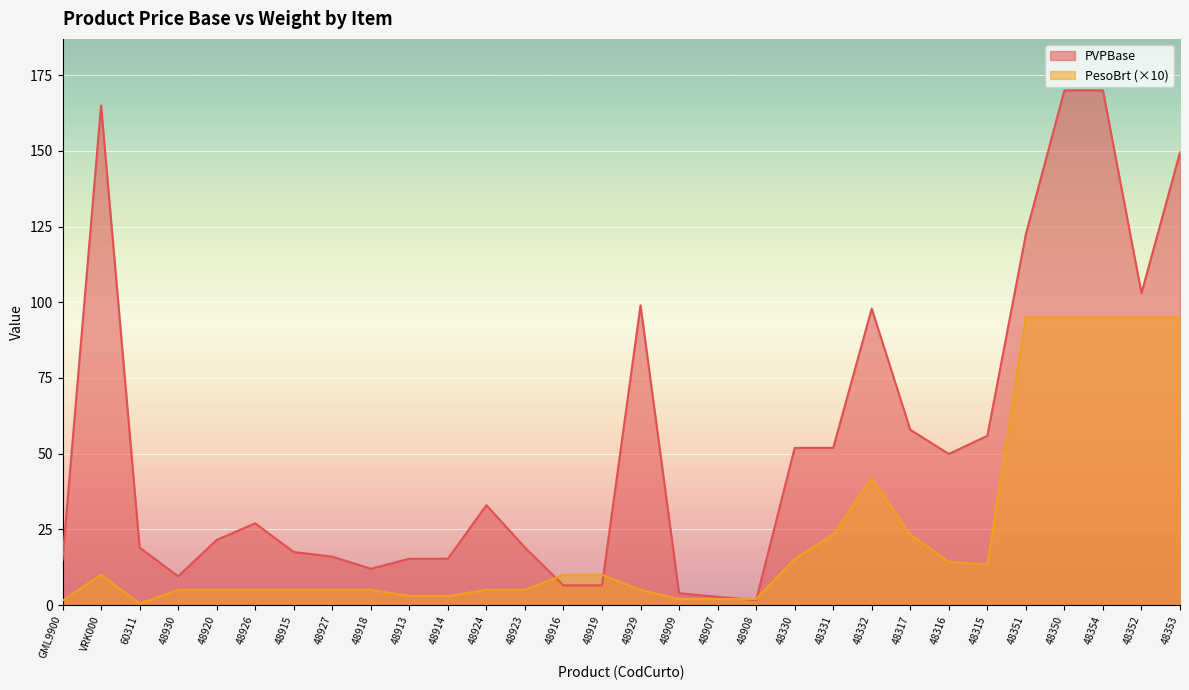

What is the value of the PVPBase point at the 25th from the left?

55.9